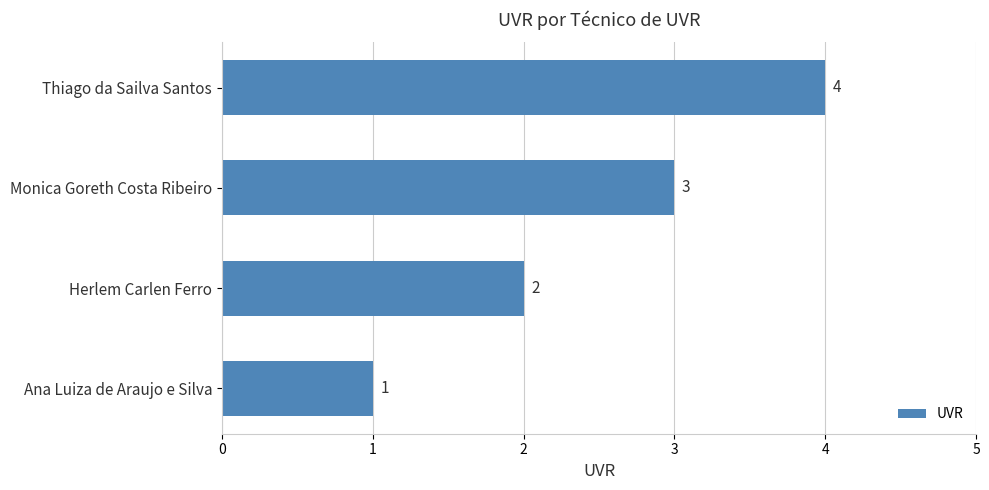

Where is the data nearest to the value 2?

Herlem Carlen Ferro